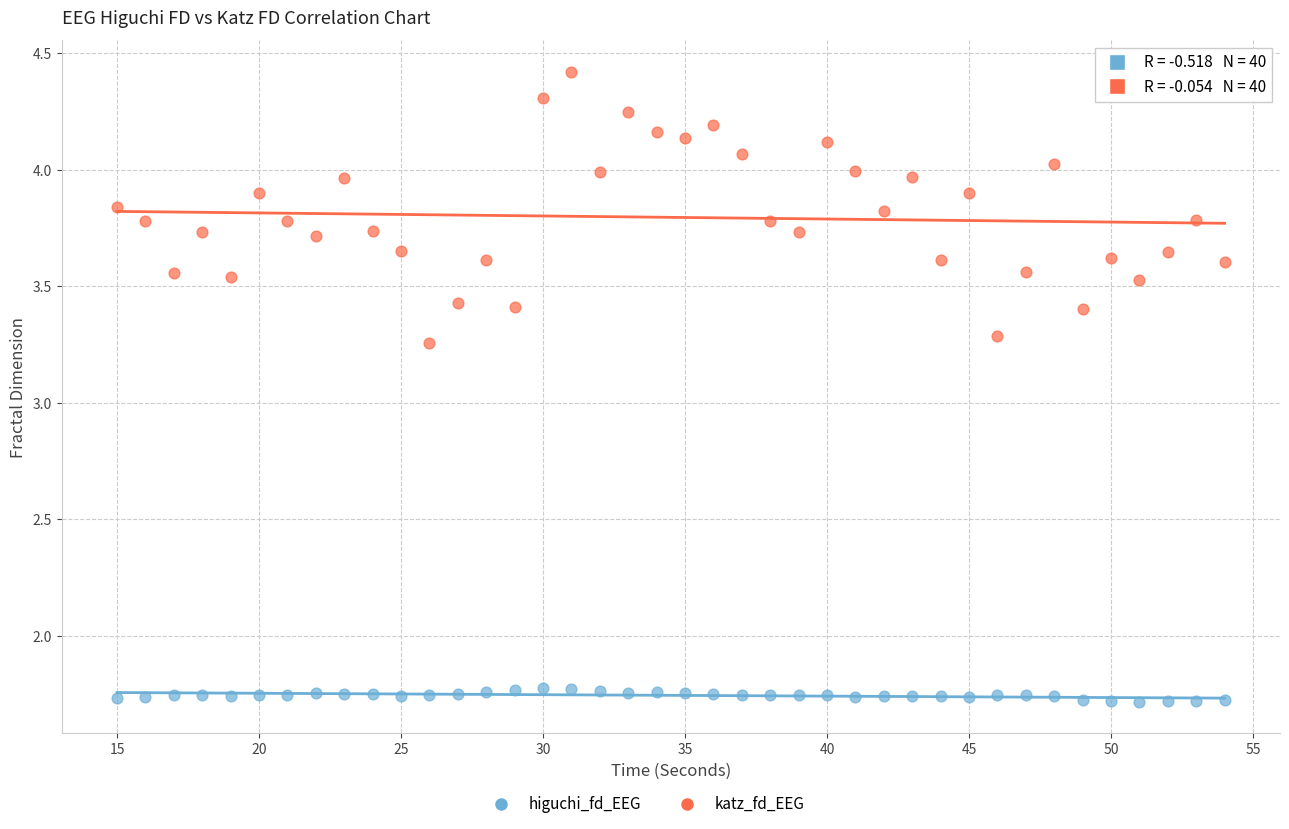

What is the X range (max minus min) for the scatter plot?

39.0